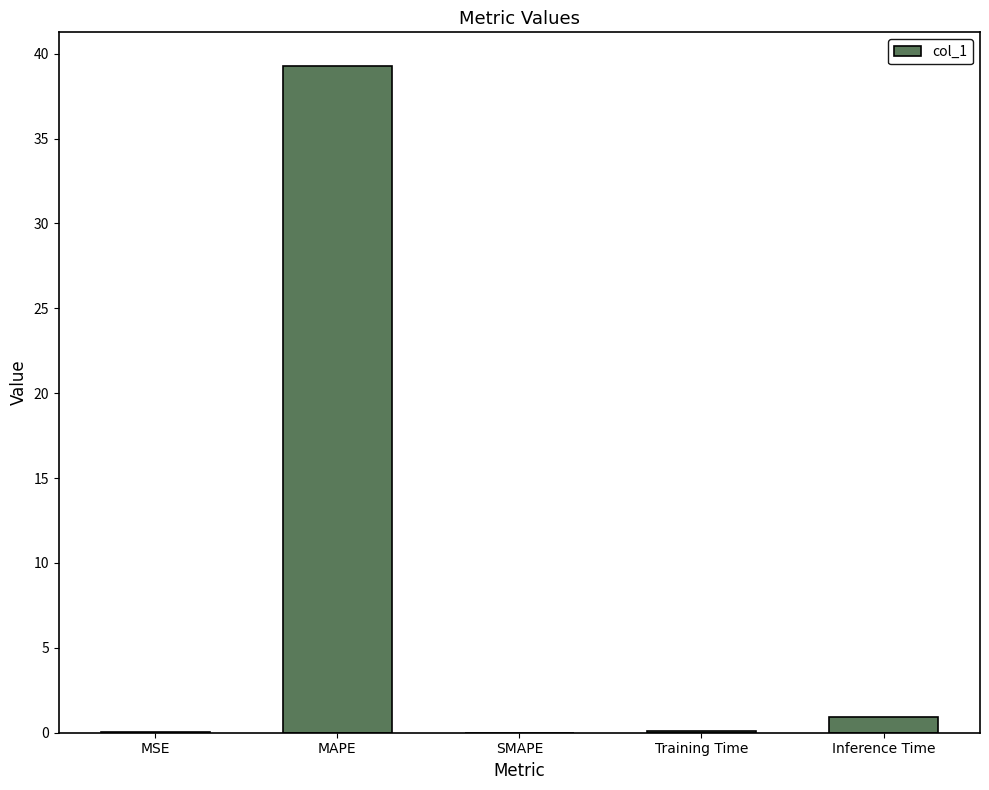

The chart shows a value of 0.1 at Training Time. True or false?

True